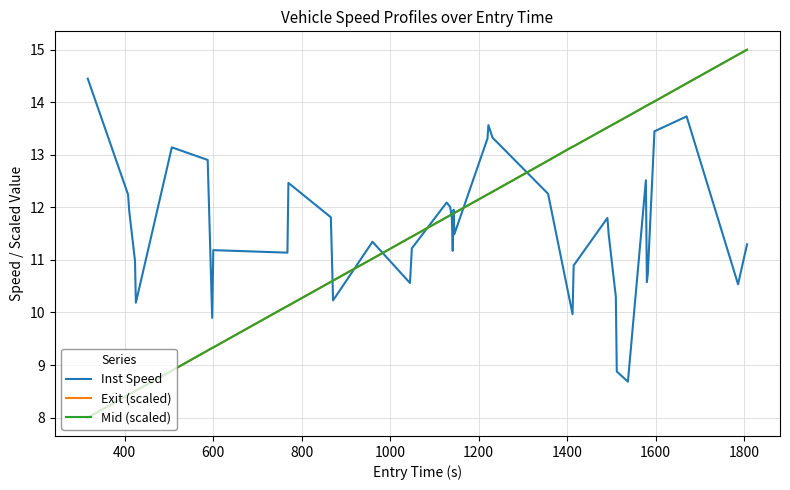

What is the lowest value of the Exit (scaled) series?

8.0